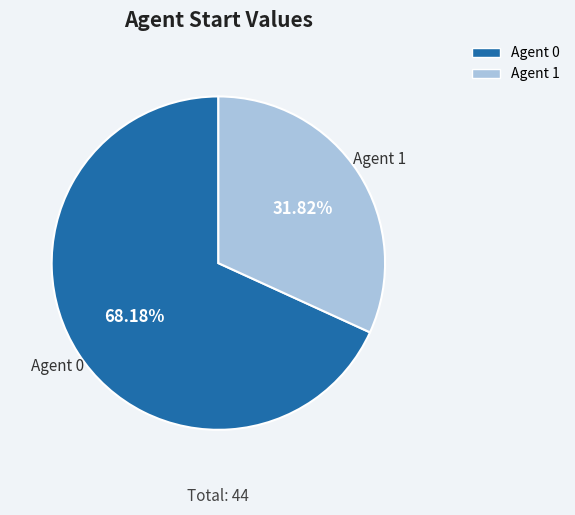

Does any single category account for the majority?

Yes